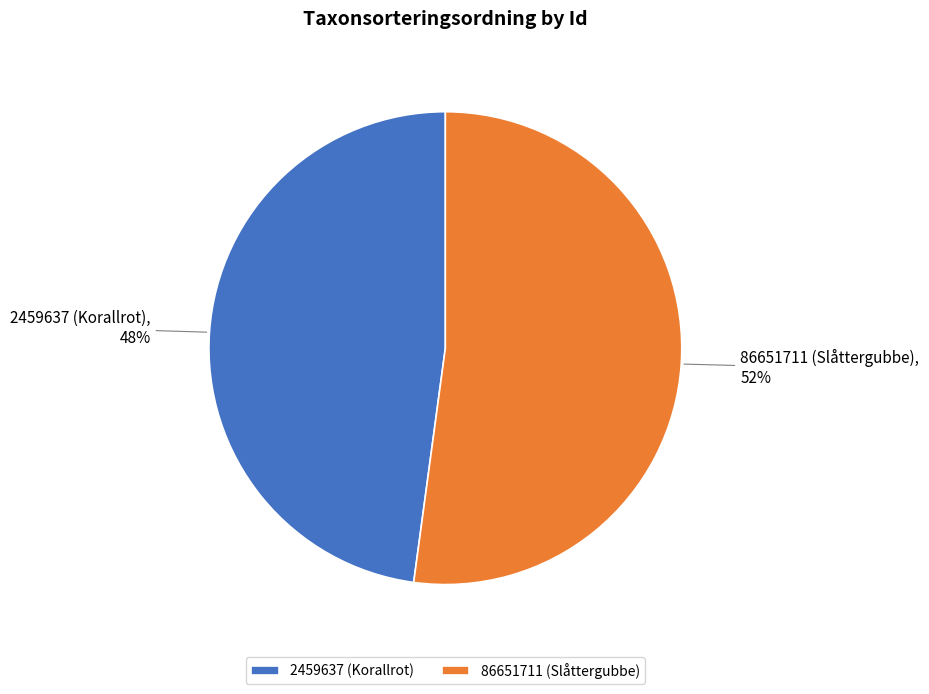

Which slice is the largest?

86651711 (Slåttergubbe)